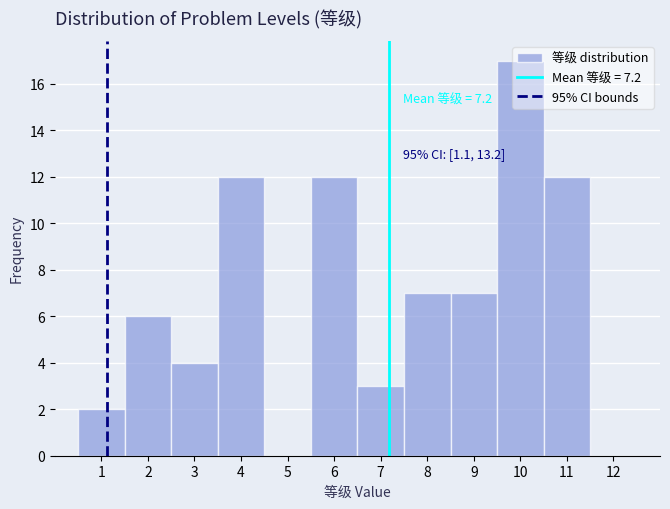

Over which range of the x-axis is the bar tallest?

9.5 to 10.5